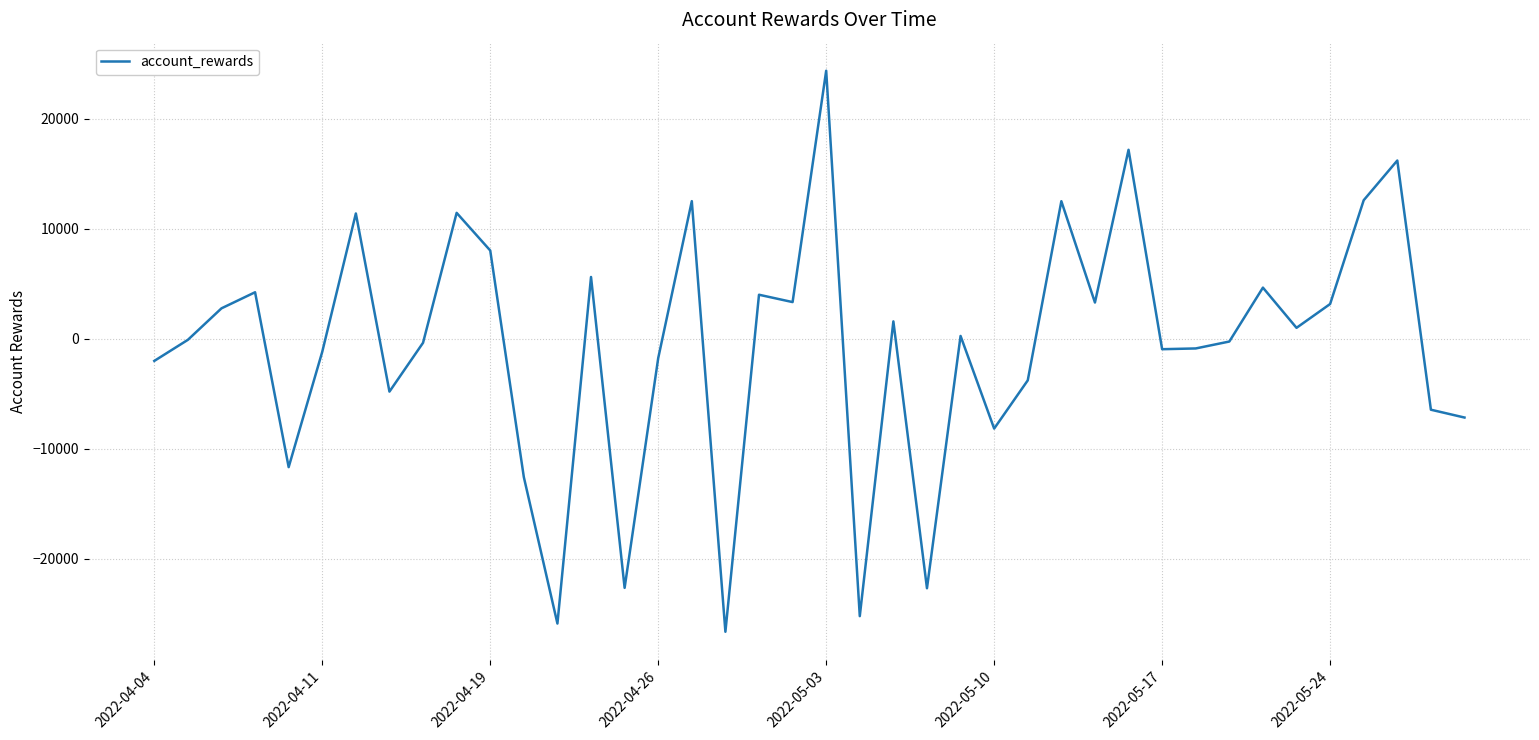

What is the minimum value shown in the chart?

-26659.3